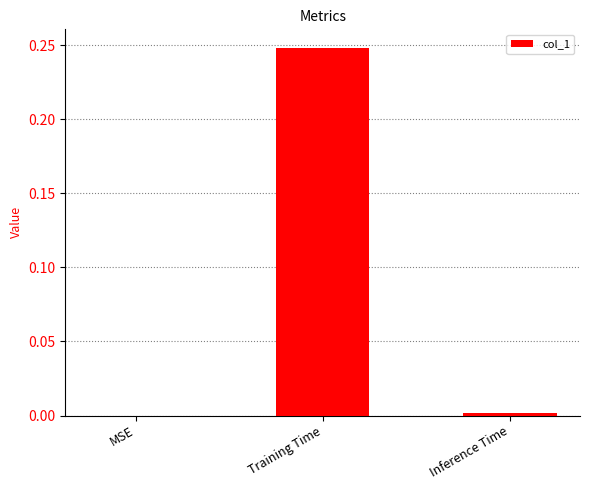

The value at Inference Time is 0.0. True or false?

True